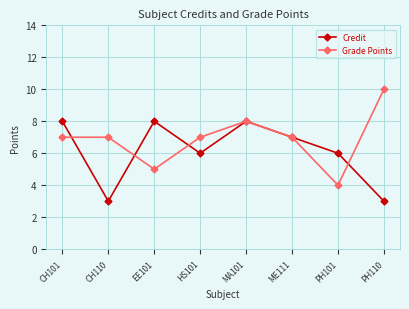

What is the approximate value of Grade Points at PH110?

10